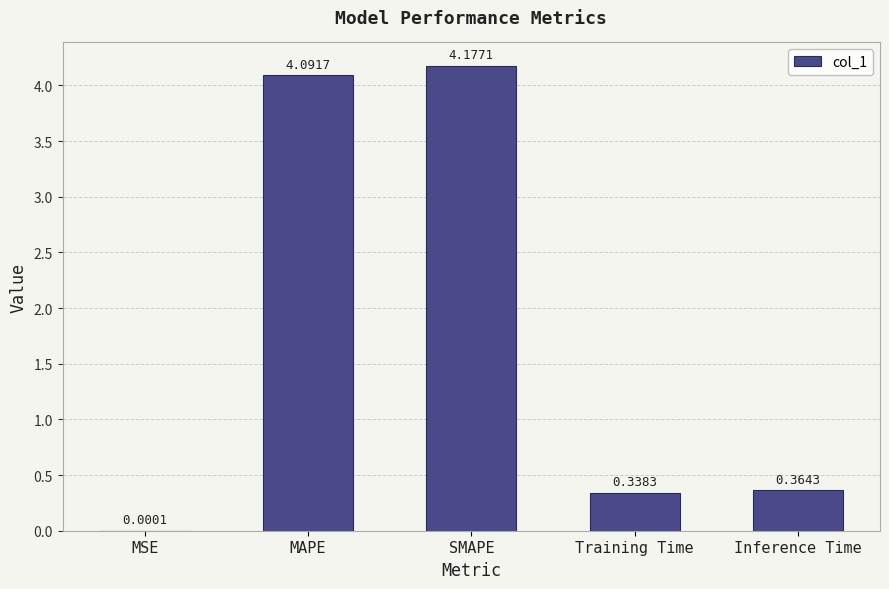

What is the sum of all values?

9.0